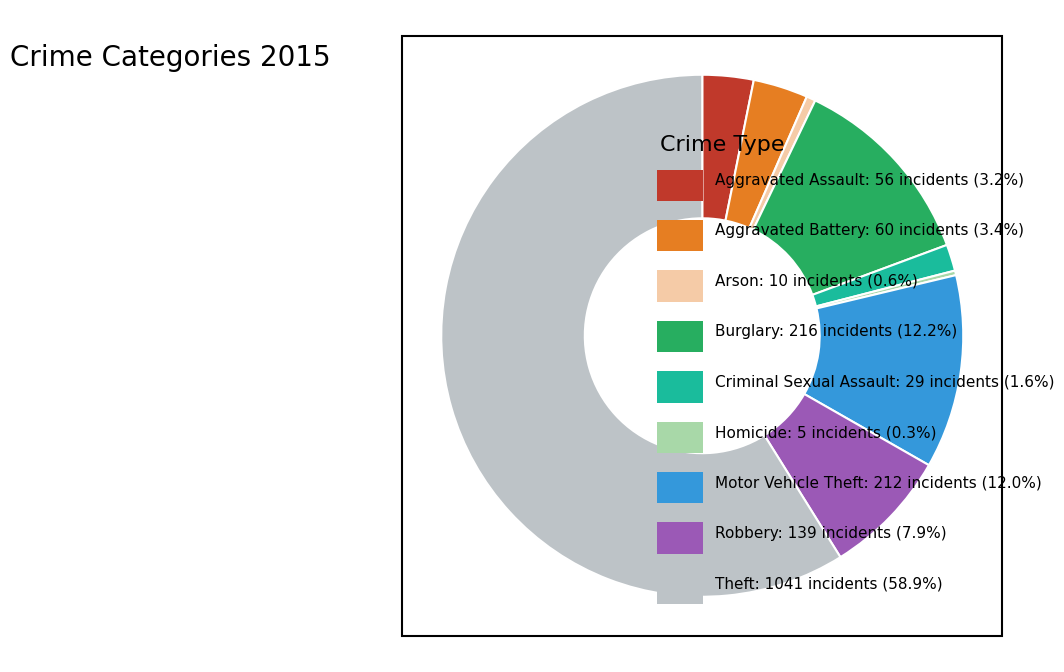

How many slices are in this pie chart?

9